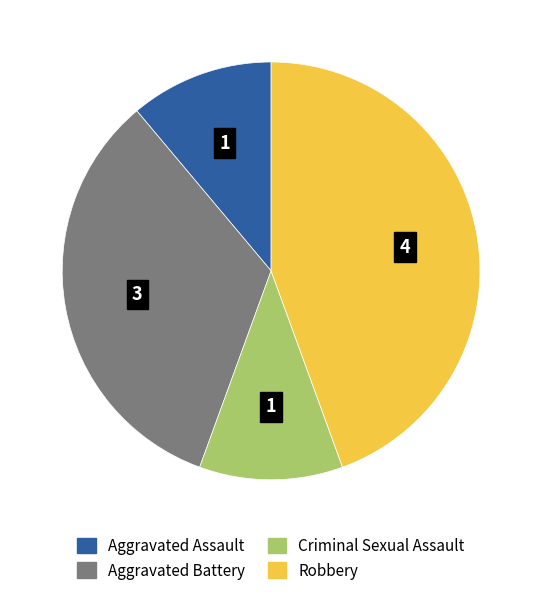

Do Aggravated Battery and Aggravated Assault together represent more than half of the pie?

No